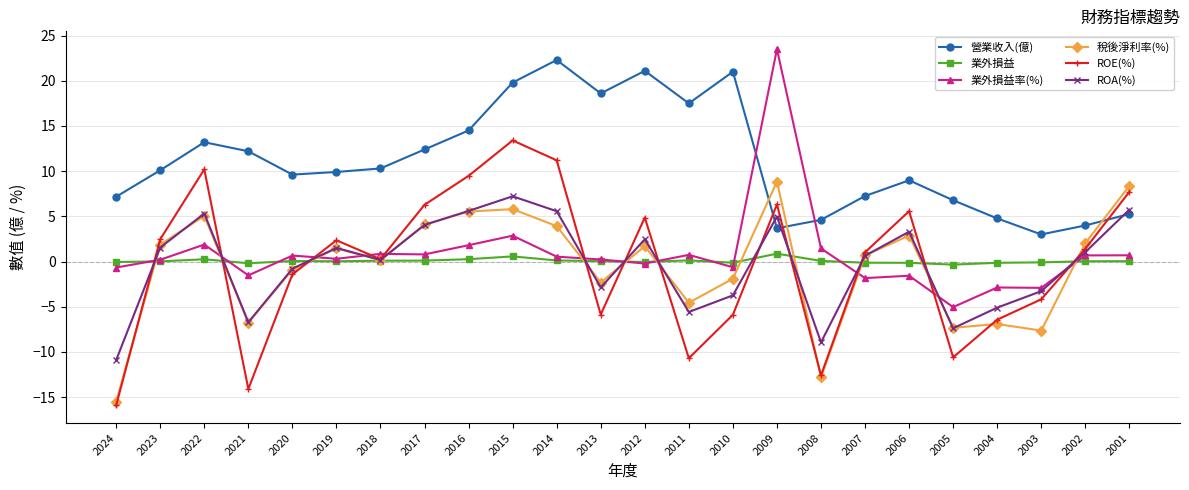

Where is the first local minimum for ROE(%)?

2021